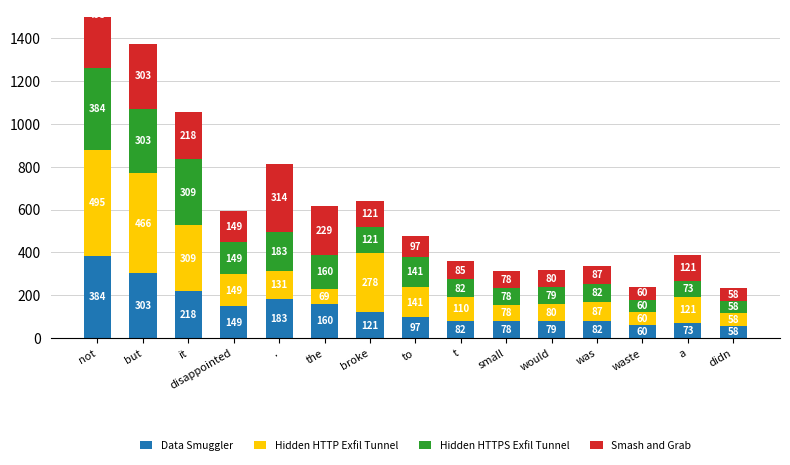

Read the Data Smuggler value at t, to the nearest 10.

80